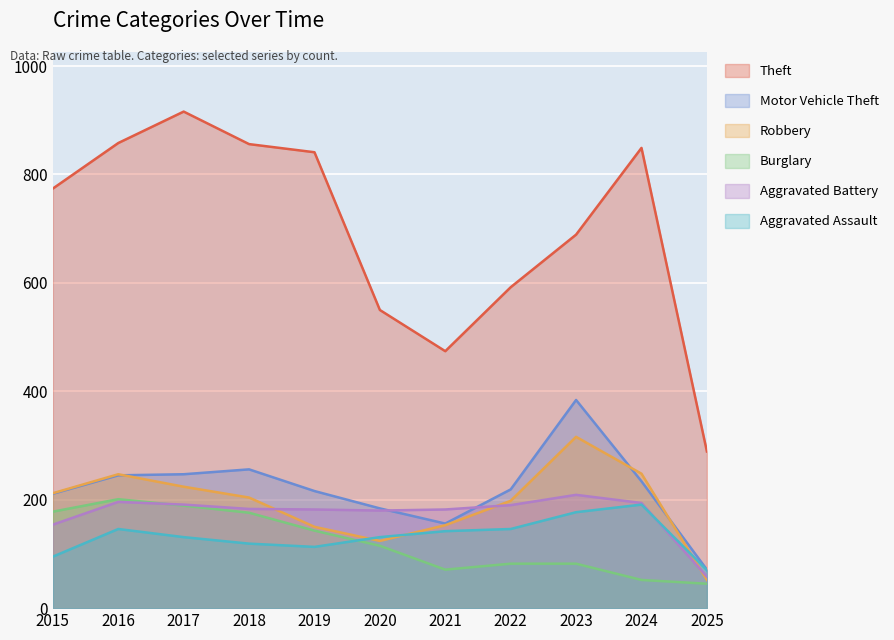

How many data points in Robbery are less than 204?

5